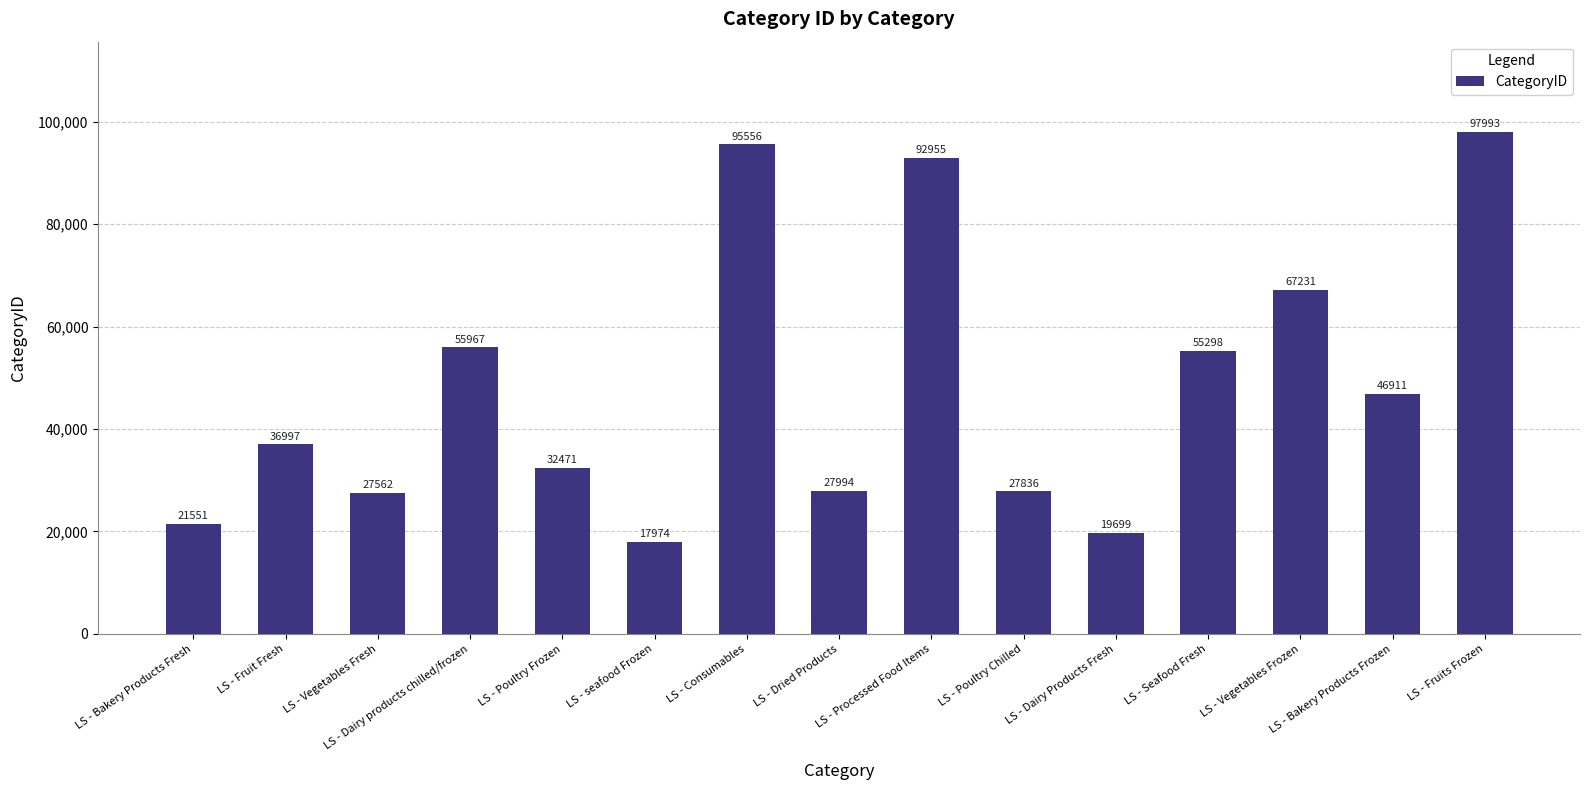

What is the minimum value shown in the chart?

17974